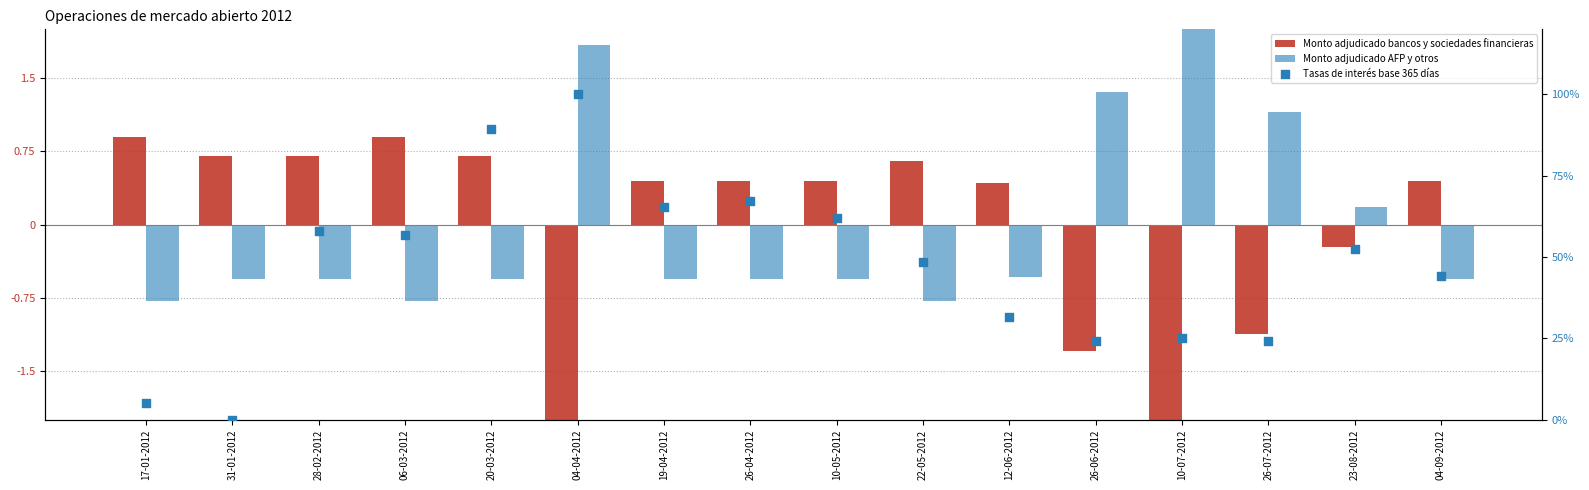

Which series has the largest total across all categories?

Tasas de interés base 365 días